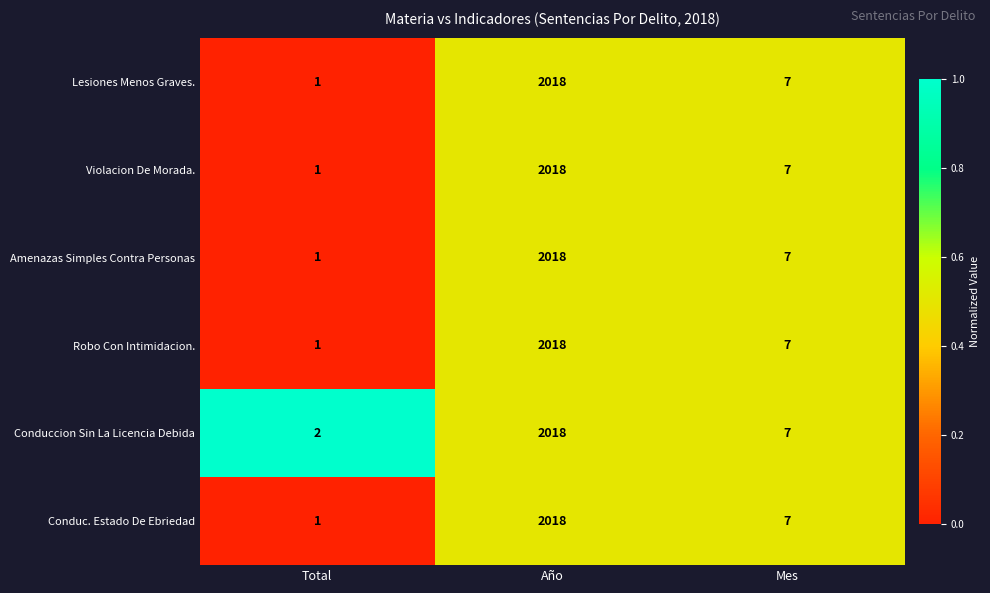

Which label corresponds to the largest value in the chart?

Año